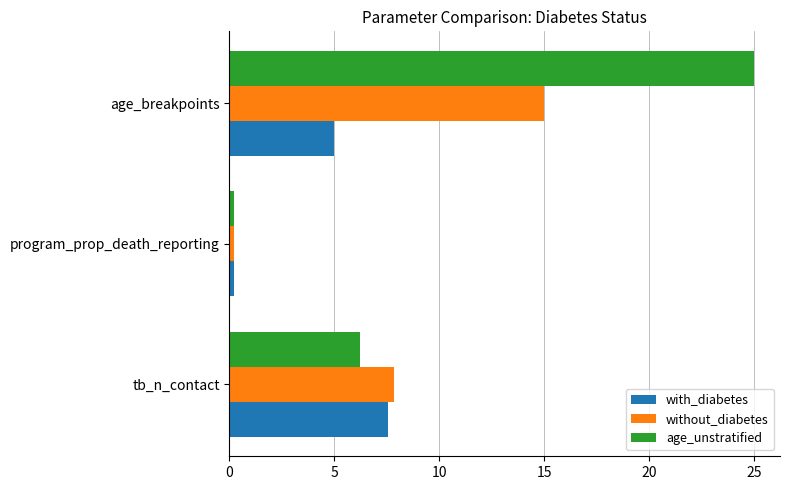

The with_diabetes series shows 7.2 at age_breakpoints. True or false?

False